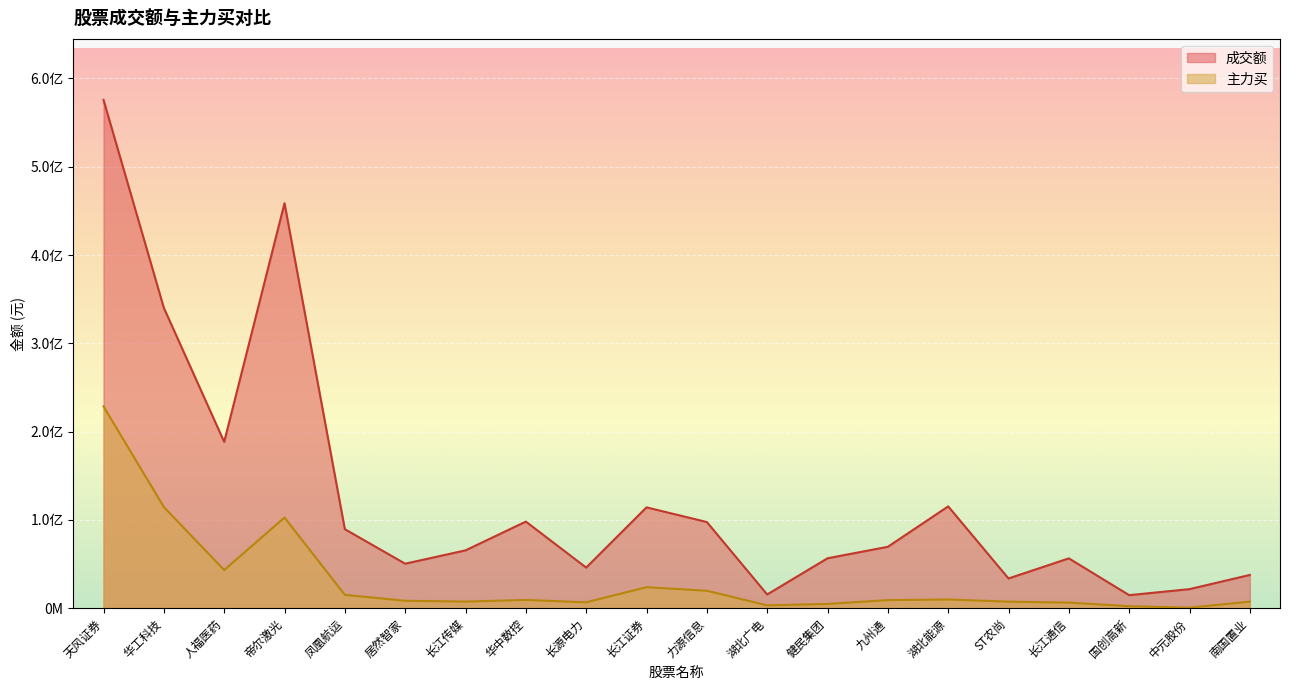

What is the greatest value displayed?

575636311